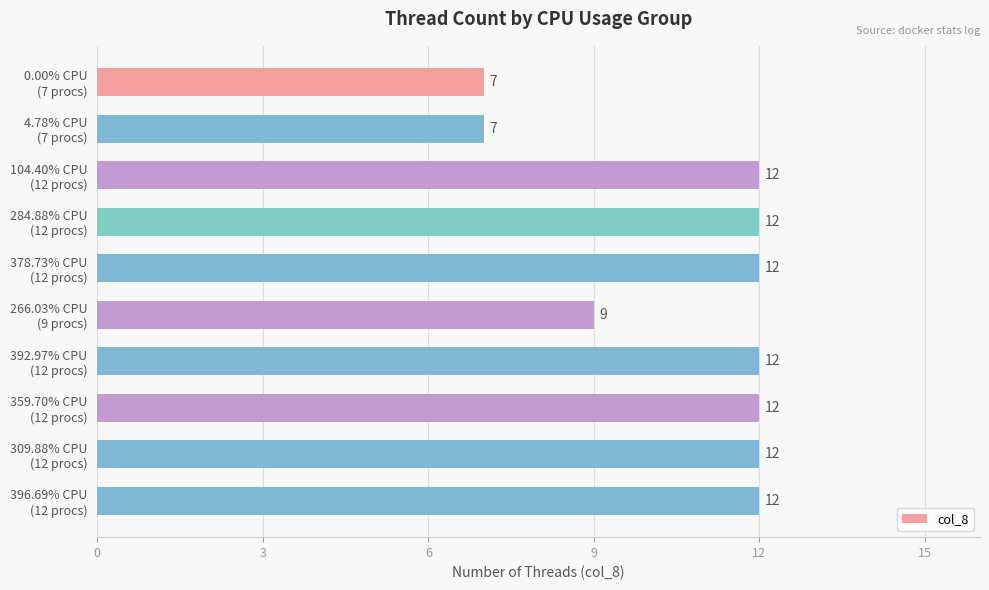

What is the maximum value shown in the chart?

12